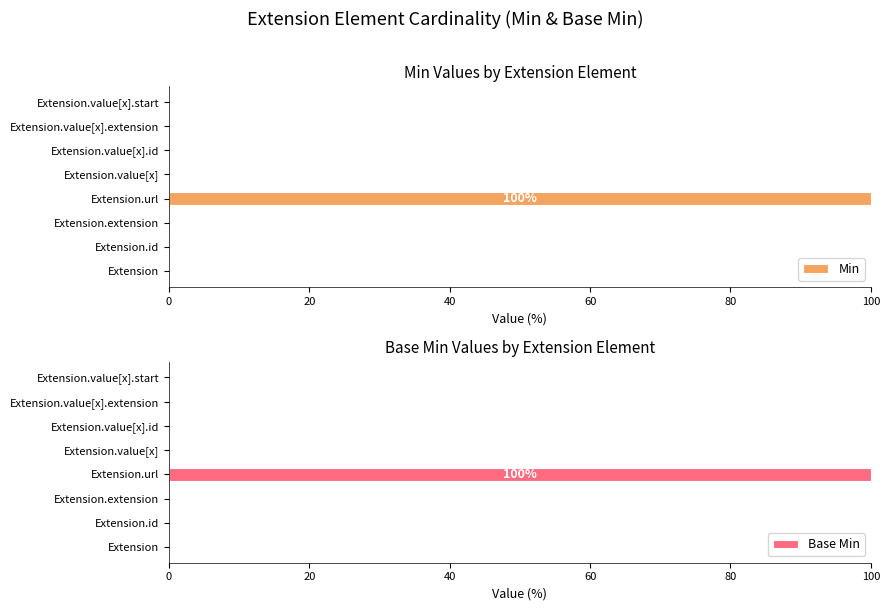

The Min series shows -51 at Extension.value[x].extension. True or false?

False